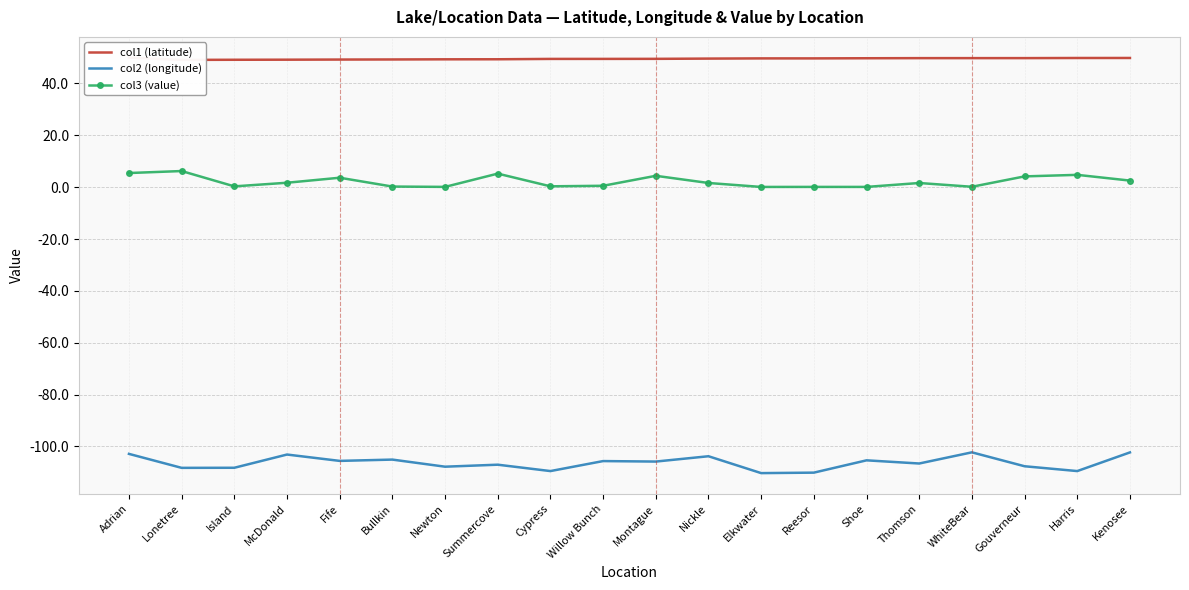

How many data points in col2 (longitude) are above -105?

5